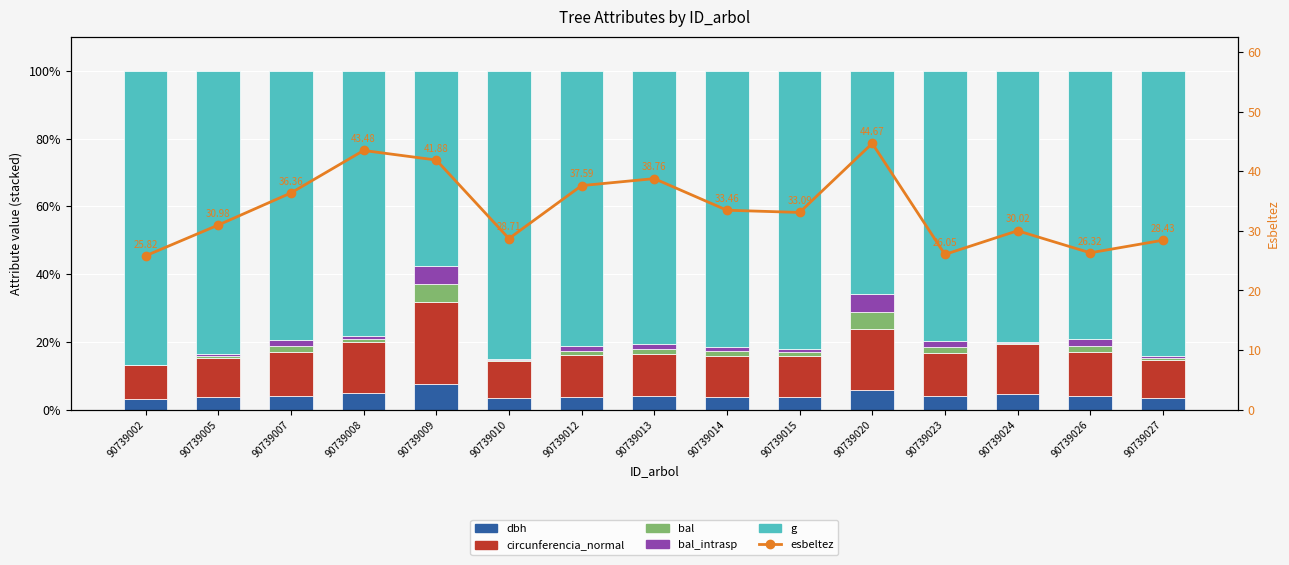

How many groups of bars are there?

15